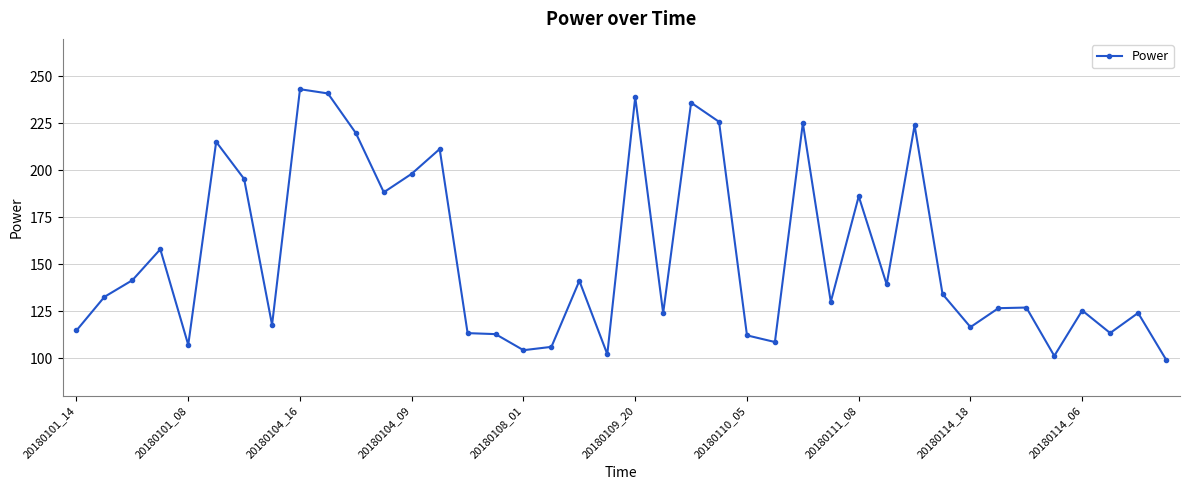

Count the number of data series in this chart.

1